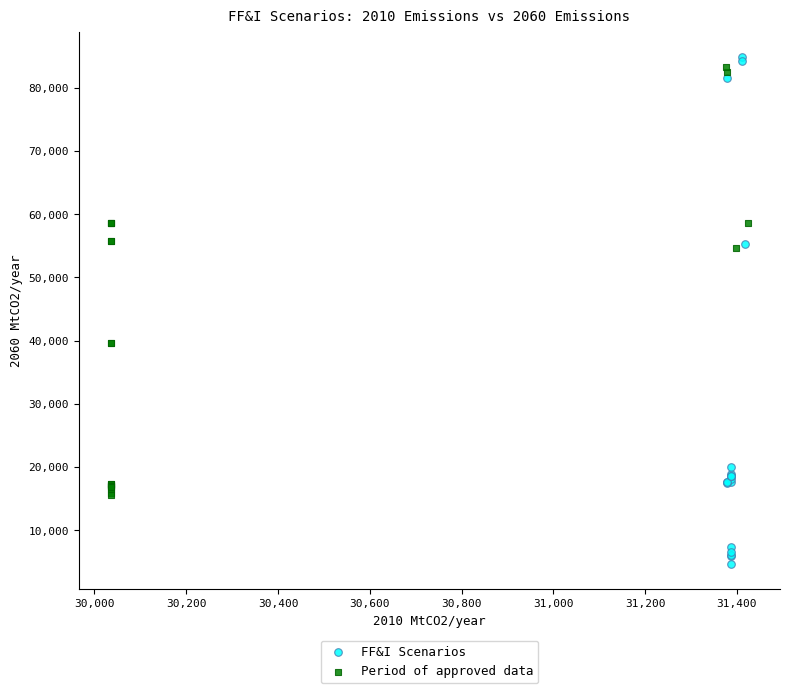

Which series contains the highest Y value?

FF&I Scenarios